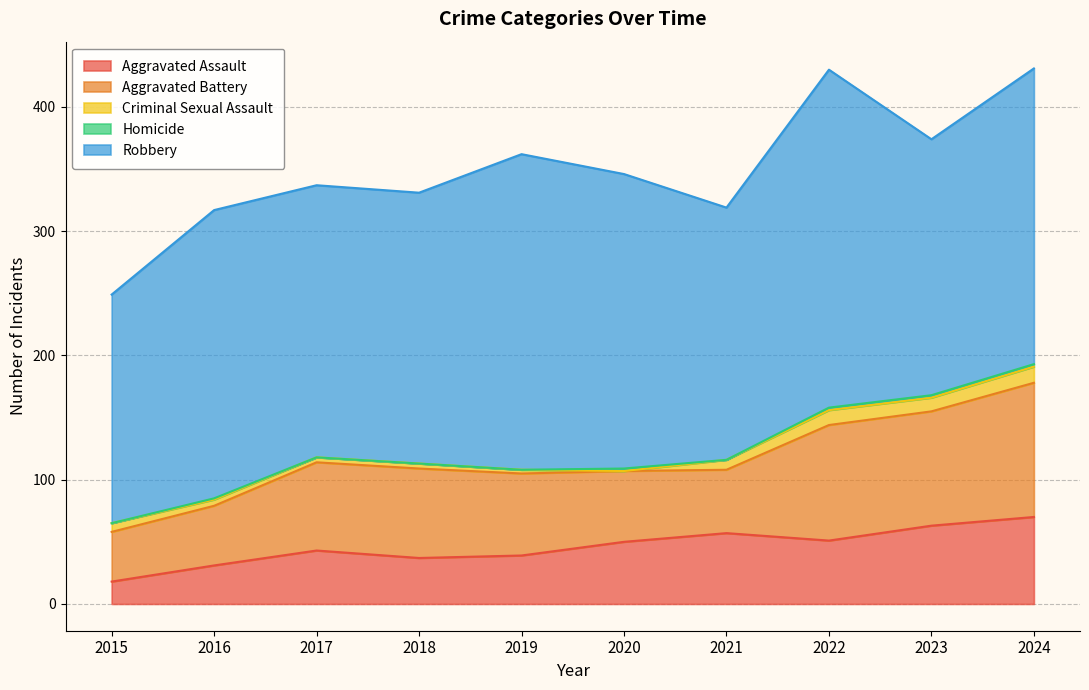

Does the chart display data point markers on the line(s)?

No